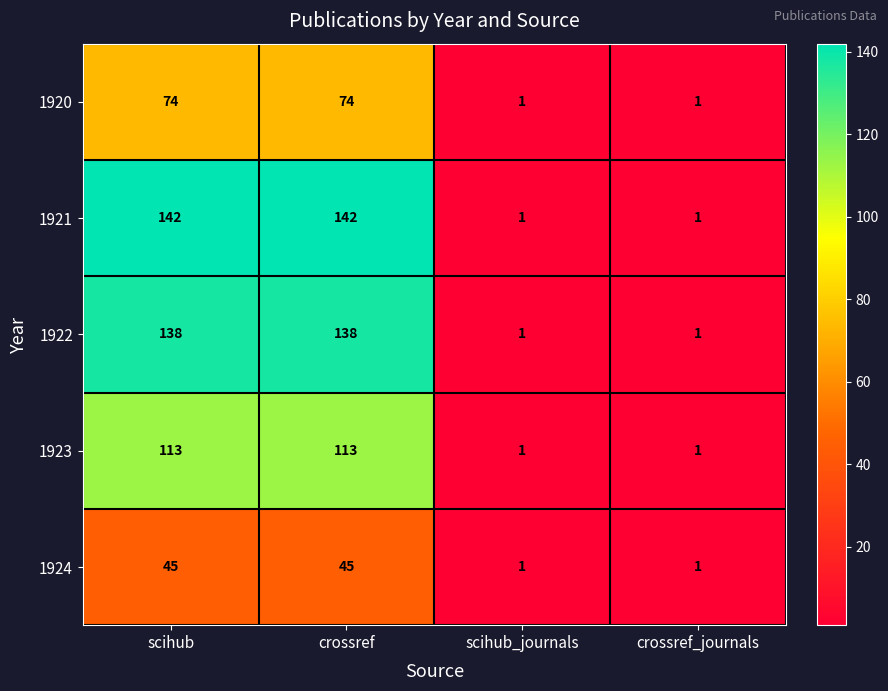

List the series in order of their peak value, highest first.

1921, 1922, 1923, 1920, 1924